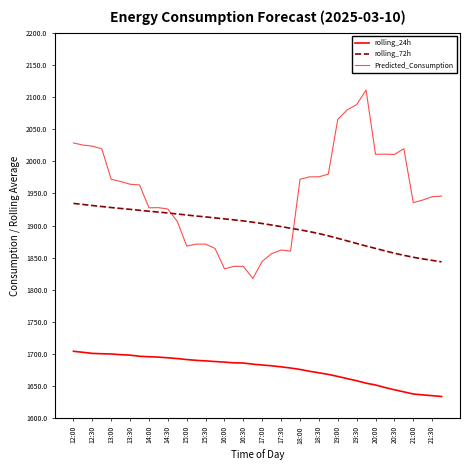

Is this an area chart (filled region under the line)?

No